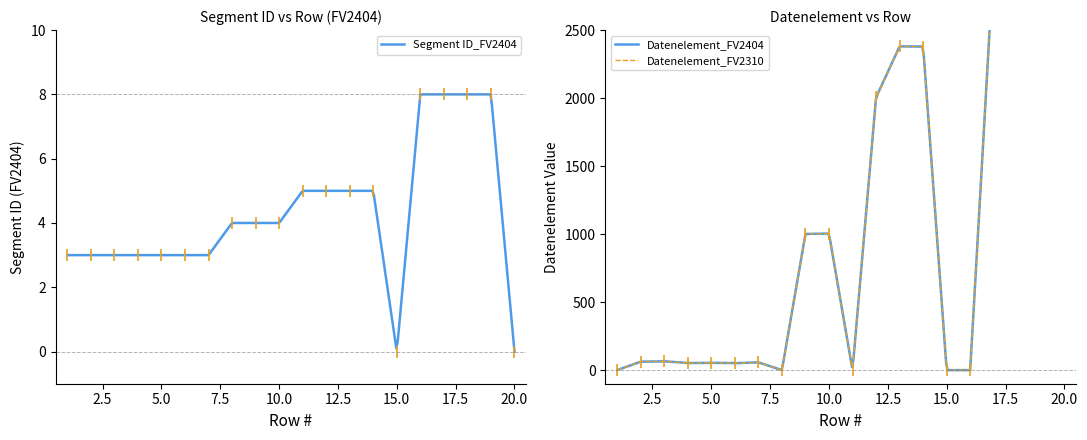

At which category is the sum across all series the highest?

19